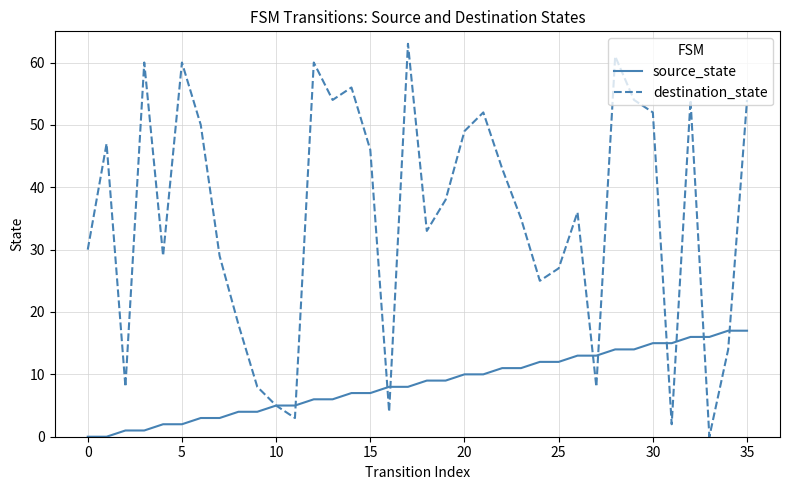

List the series in order of their peak value, highest first.

destination_state, source_state